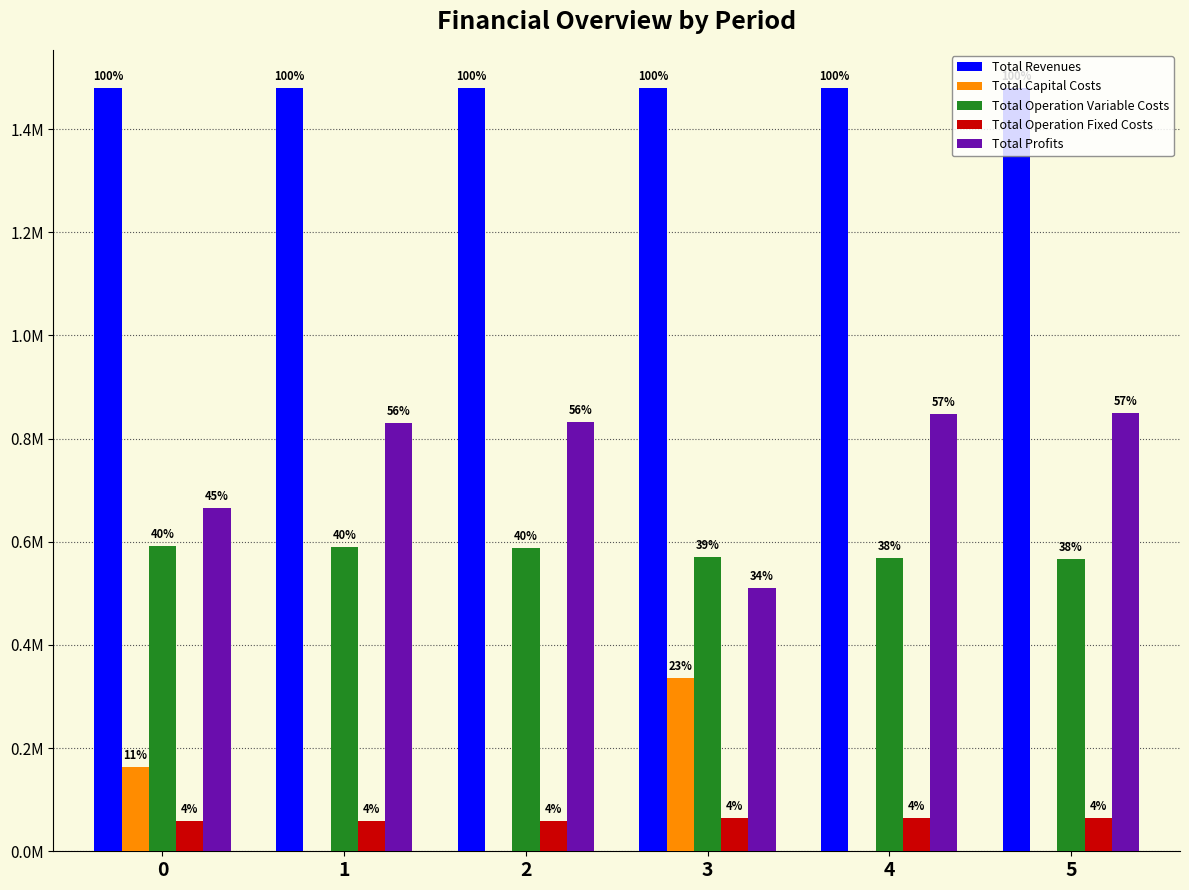

Count the Total Capital Costs values in the range 0 to 163929.

5